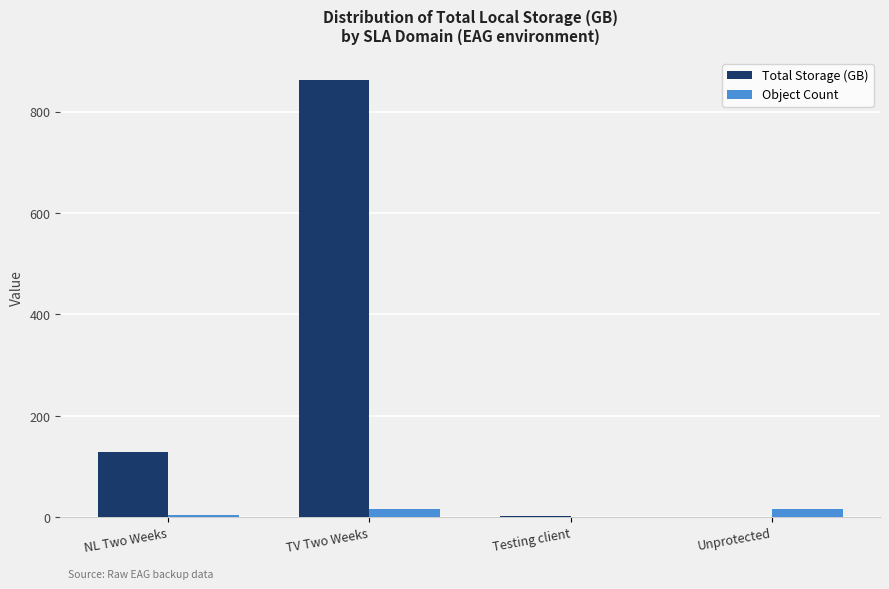

Which series has the largest total across all categories?

Total Storage (GB)